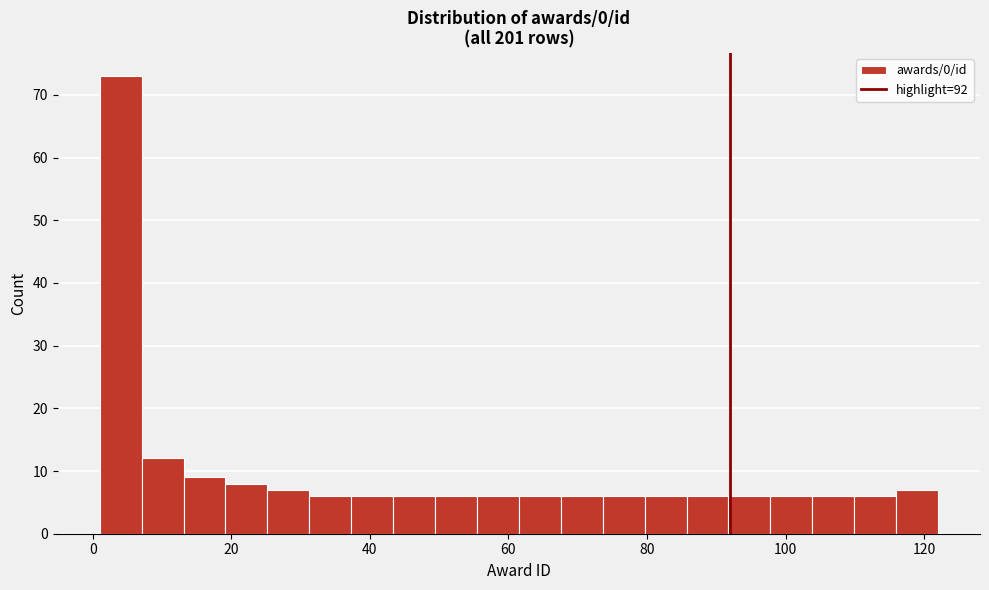

Around what value on the x-axis is the tallest bar? Give the approximate position of its centre, as read against the axis.

4